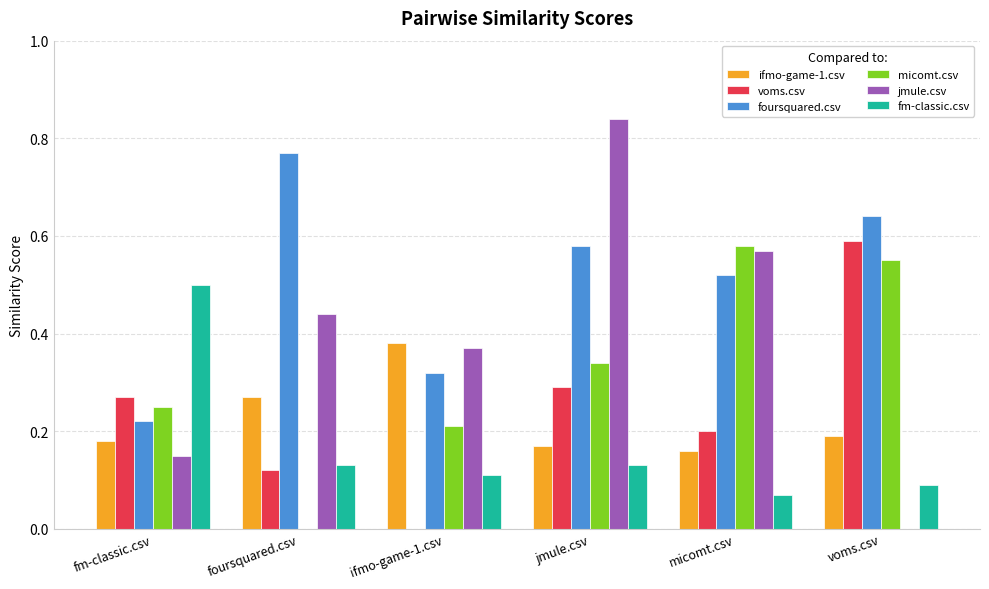

What are all the series names shown in the legend?

ifmo-game-1.csv, voms.csv, foursquared.csv, micomt.csv, jmule.csv, fm-classic.csv